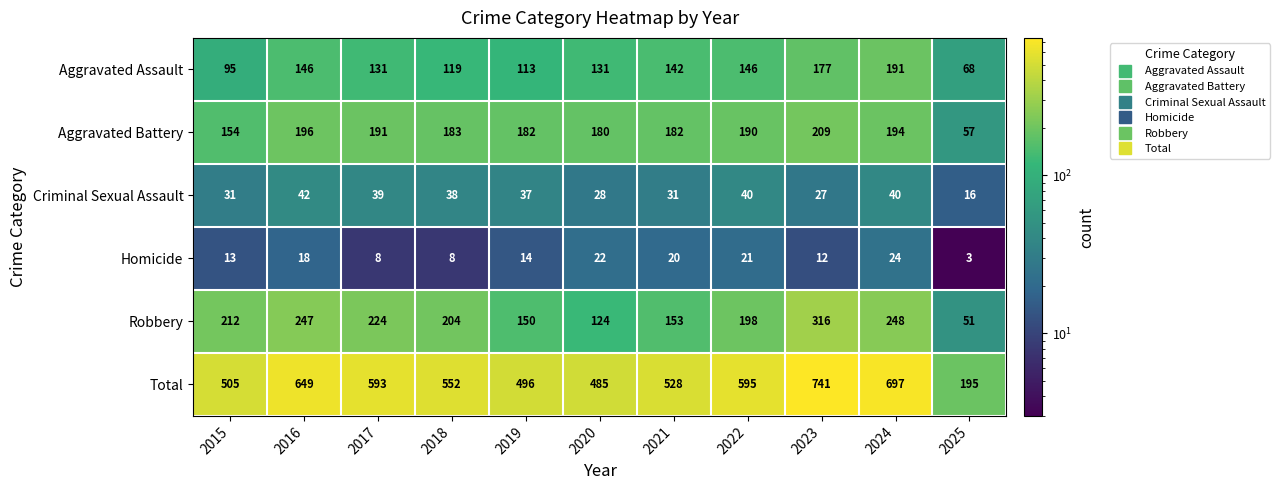

Rank the series by their maximum value, from lowest to highest.

Homicide, Criminal Sexual Assault, Aggravated Assault, Aggravated Battery, Robbery, Total